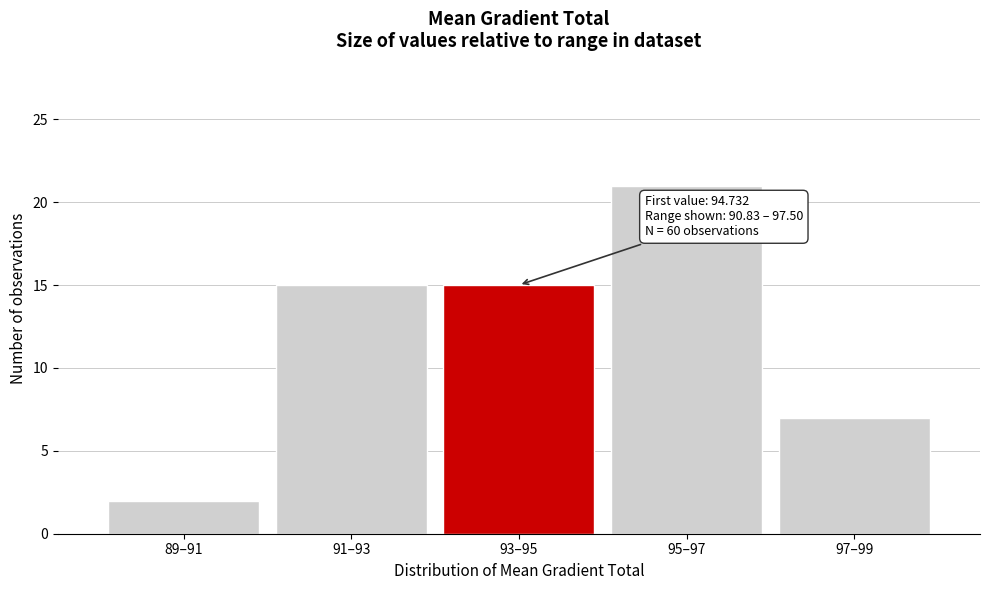

Reading left to right, list all the values displayed in this chart.

89–91=2	91–93=15	93–95=15	95–97=21	97–99=7